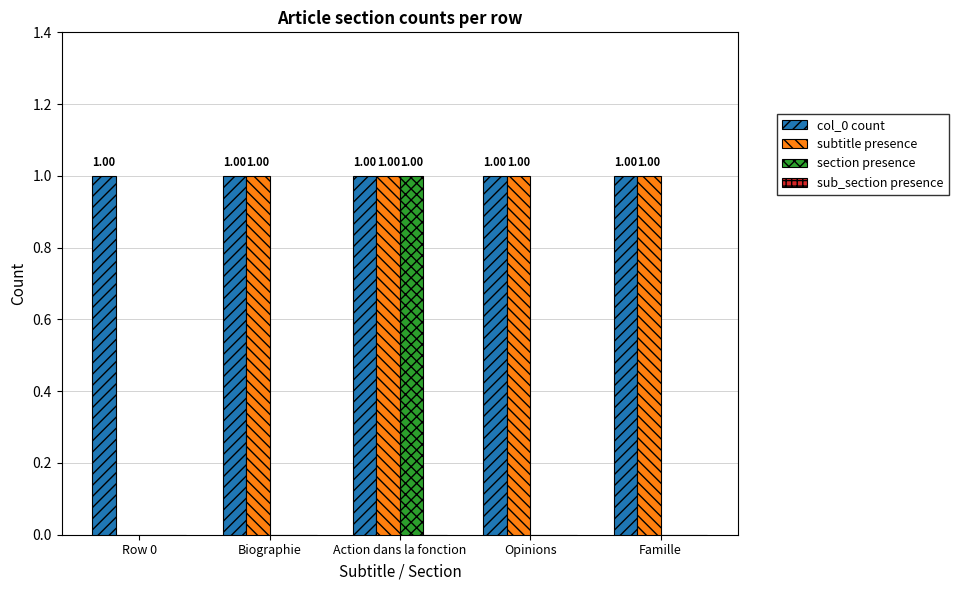

What is the maximum value shown in the chart?

1